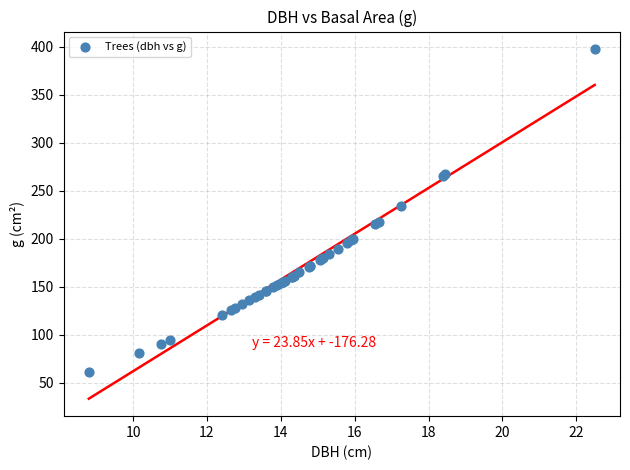

What Y value in the scatter plot is closest to 229?

233.7